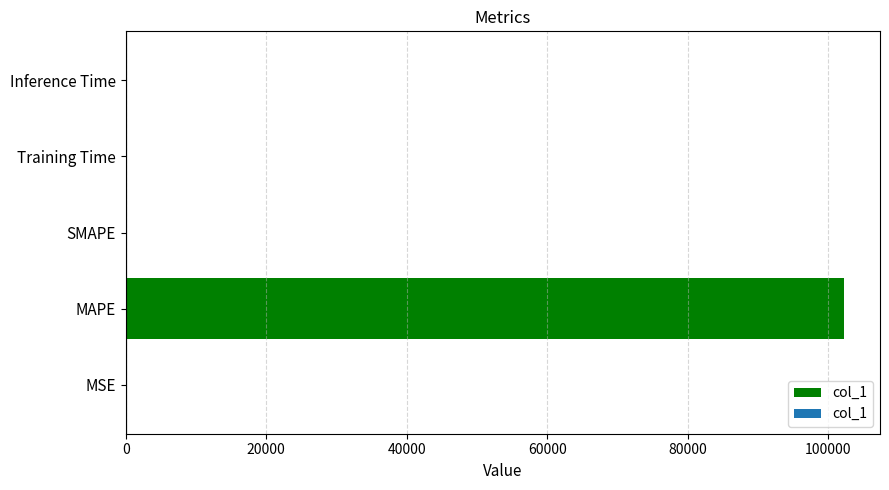

What is the sum of all values?

102229.5